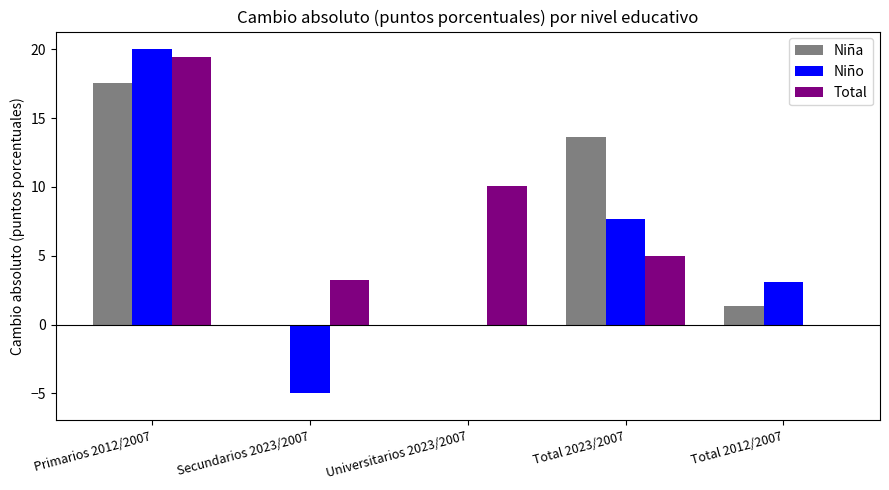

How many groups of bars are there?

5